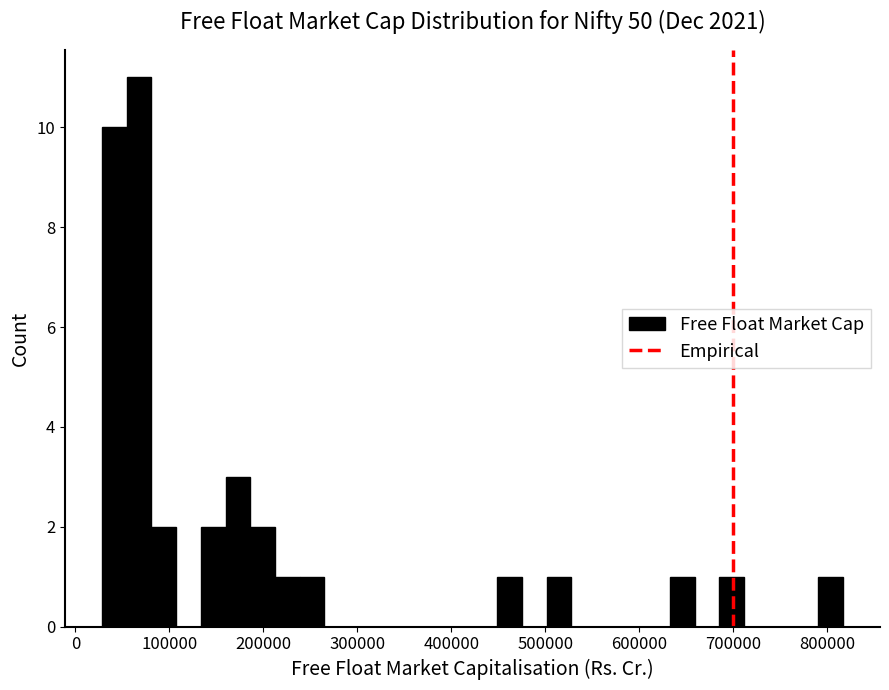

Around what value on the x-axis is the tallest bar? Give the approximate position of its centre, as read against the axis.

70000